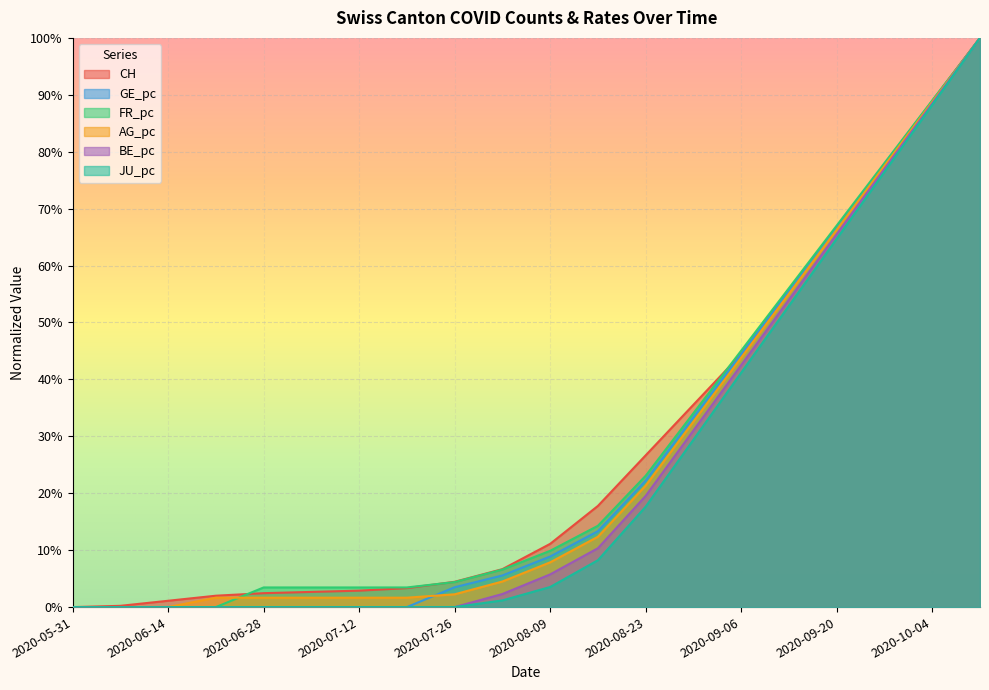

What is the difference between the maximum and minimum values in the BE_pc series?

1.0